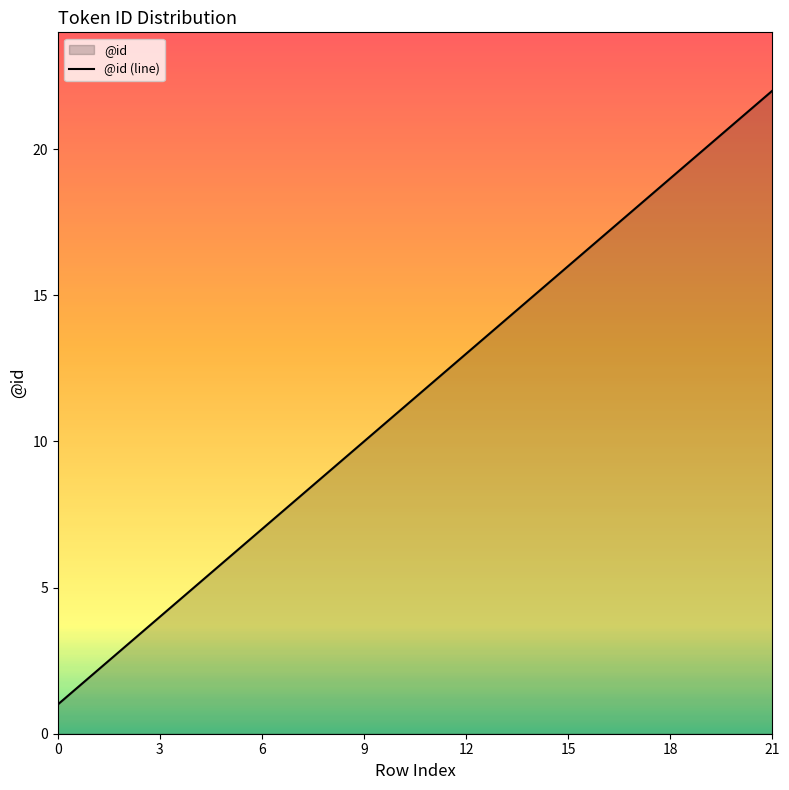

What is the label of the 6th point from the right?

16